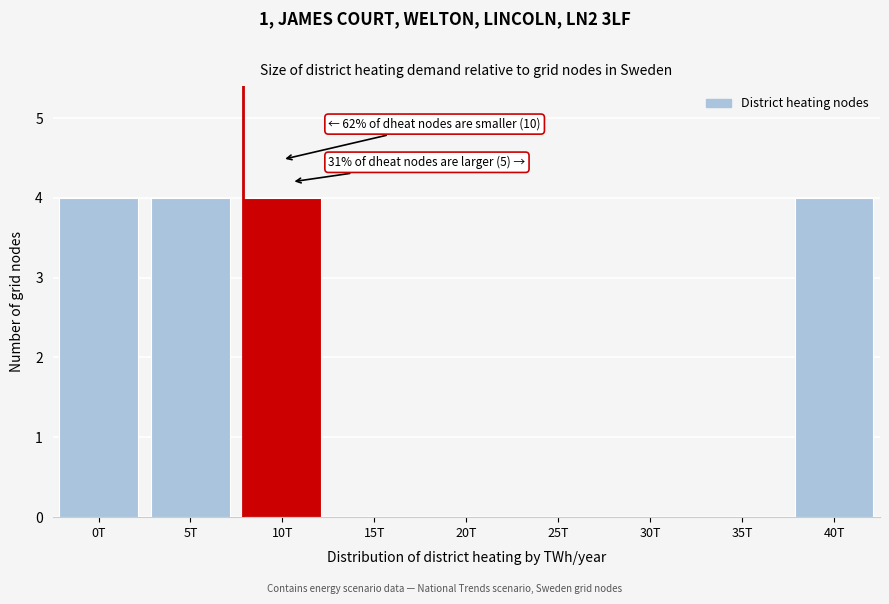

Reading left to right, list all the values displayed in this chart.

0T=4	5T=4	10T=4	15T=0	20T=0	25T=0	30T=0	35T=0	40T=4